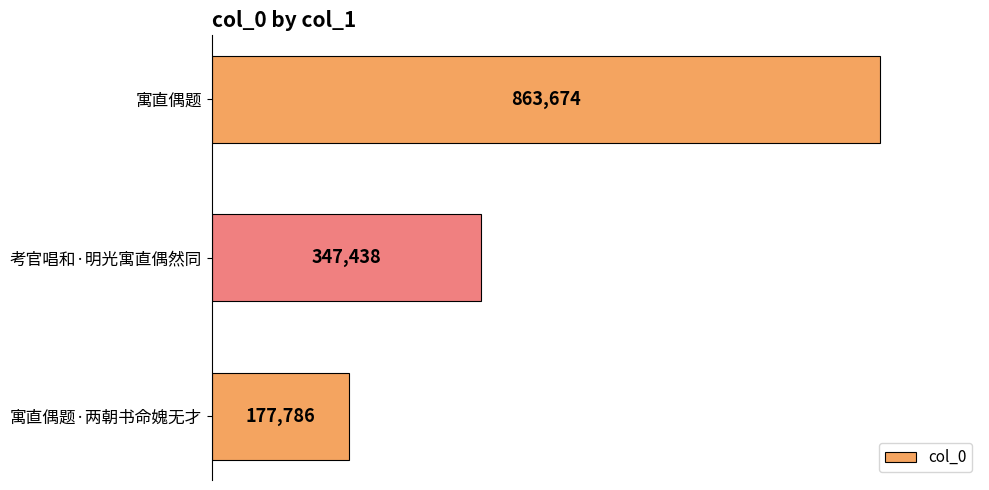

Reading top to bottom, list all the values displayed in this chart.

863674	347438	177786